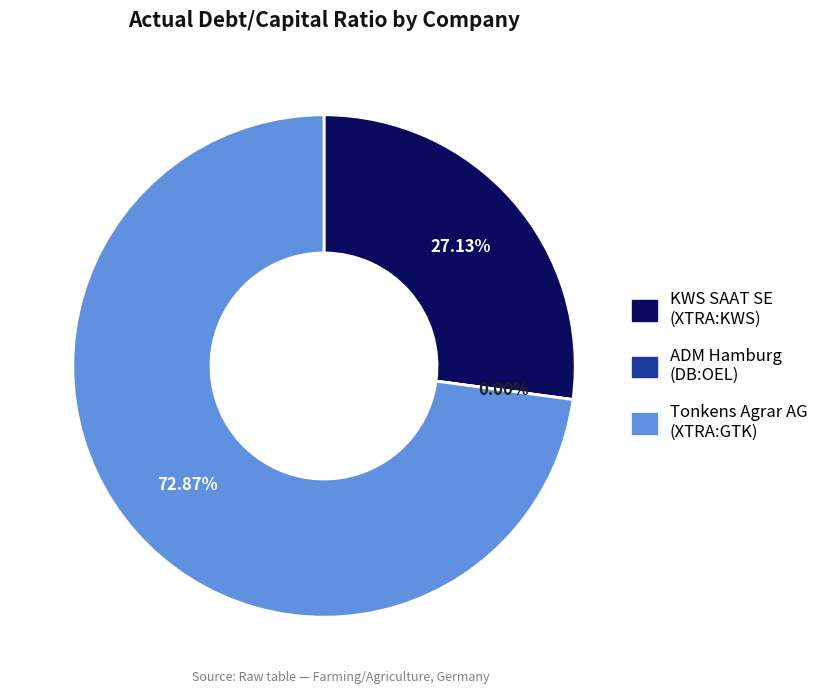

Count the number of slices in the pie.

3